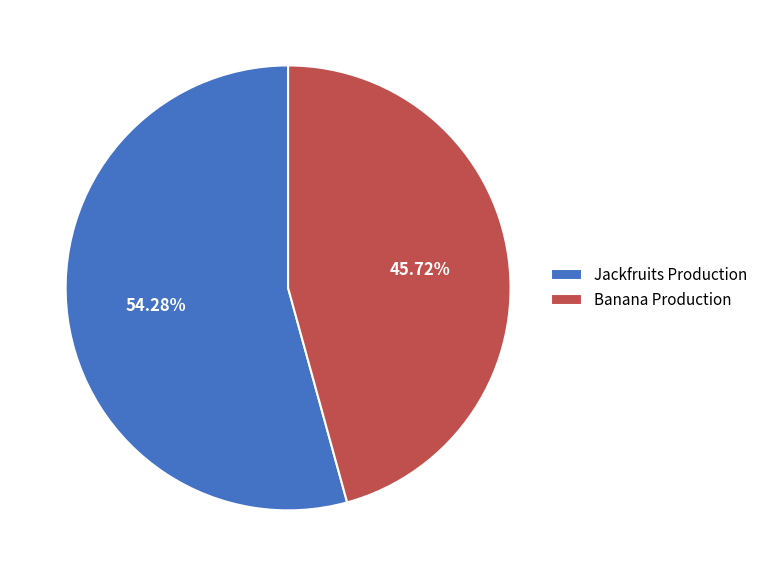

What is the smallest slice in the pie chart?

Banana Production